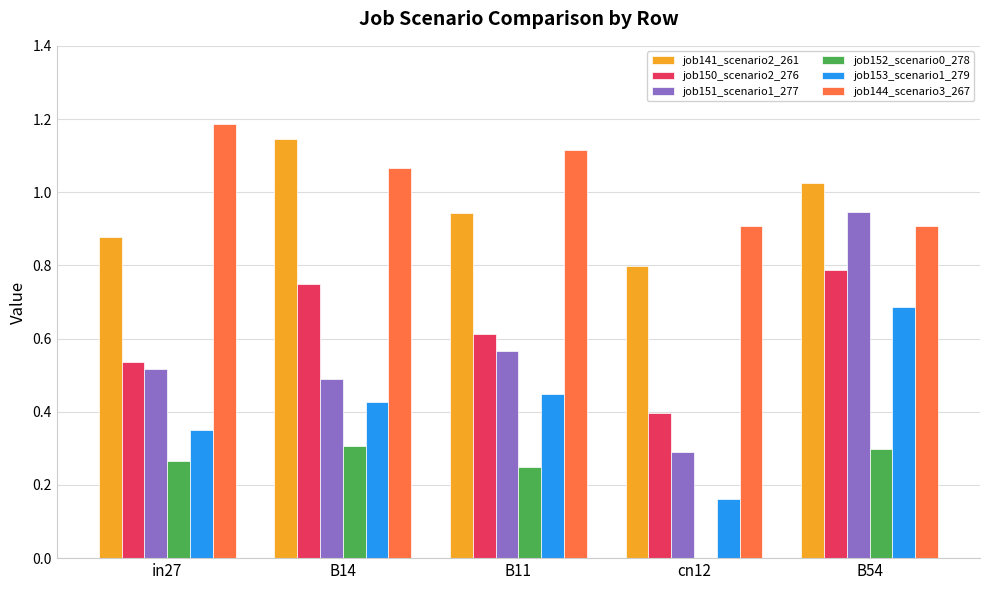

Is it true that job151_scenario1_277 equals 0.3 at B14?

False